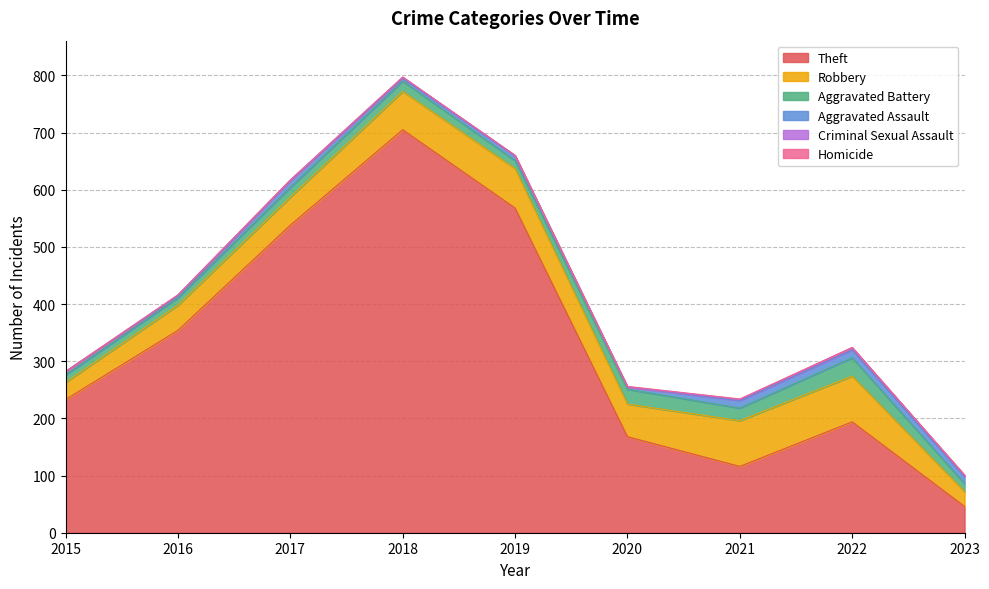

At which label is Theft closest to 375?

2016